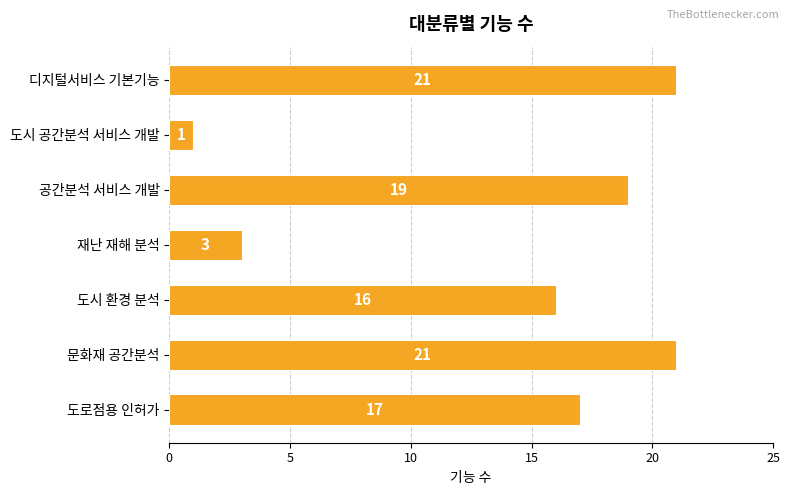

At which label is the value closest to 11?

도시 환경 분석